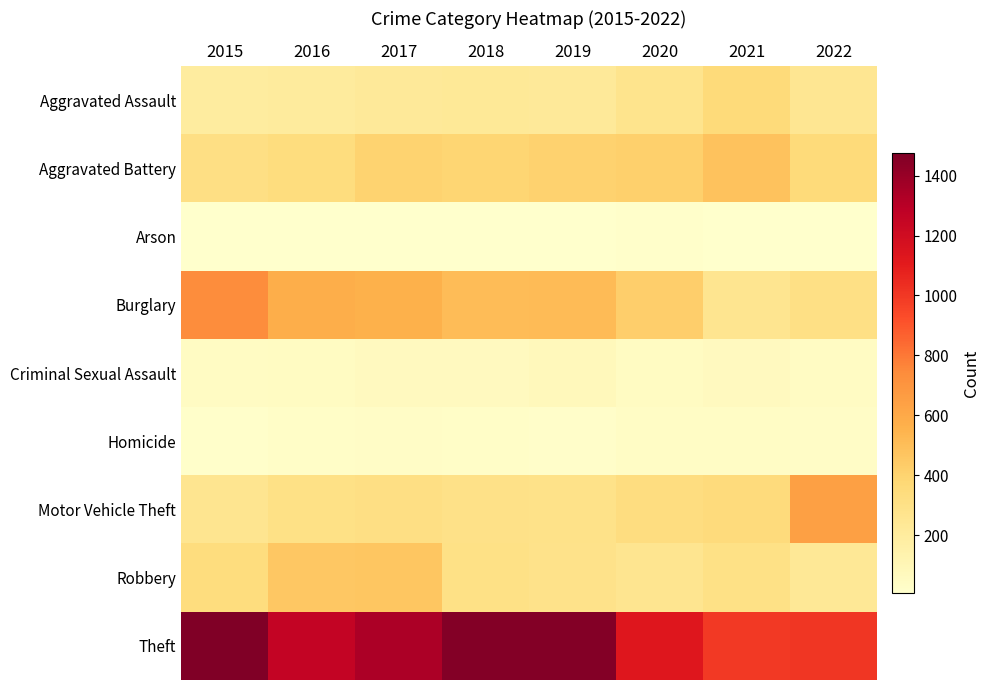

List the series in order of their peak value, lowest first.

Arson, Homicide, Criminal Sexual Assault, Aggravated Assault, Robbery, Aggravated Battery, Motor Vehicle Theft, Burglary, Theft